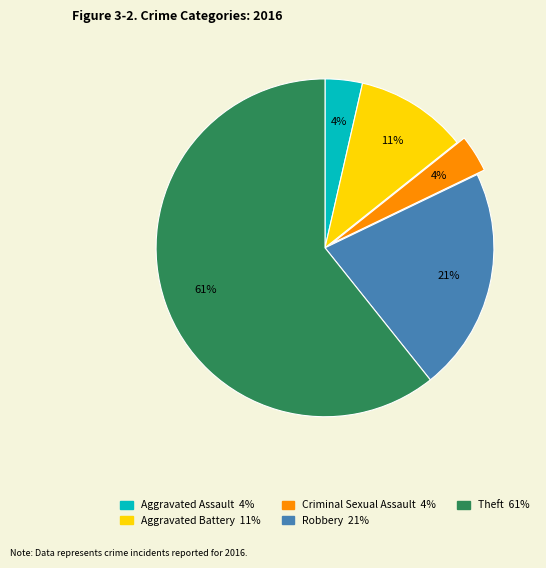

To the nearest percent, what percentage of the pie is Aggravated Battery?

11%